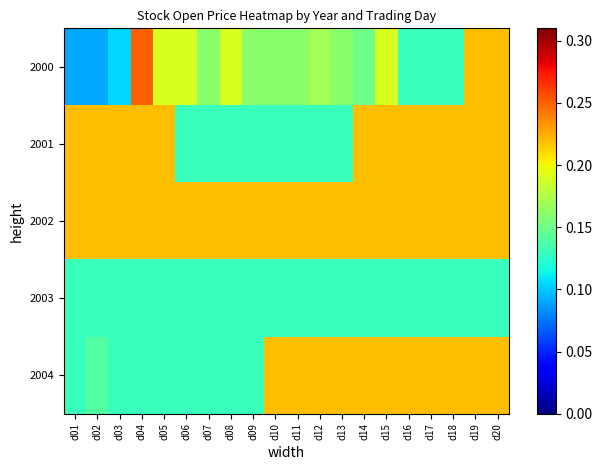

Rank the series by their maximum value, from lowest to highest.

2003, 2001, 2002, 2004, 2000